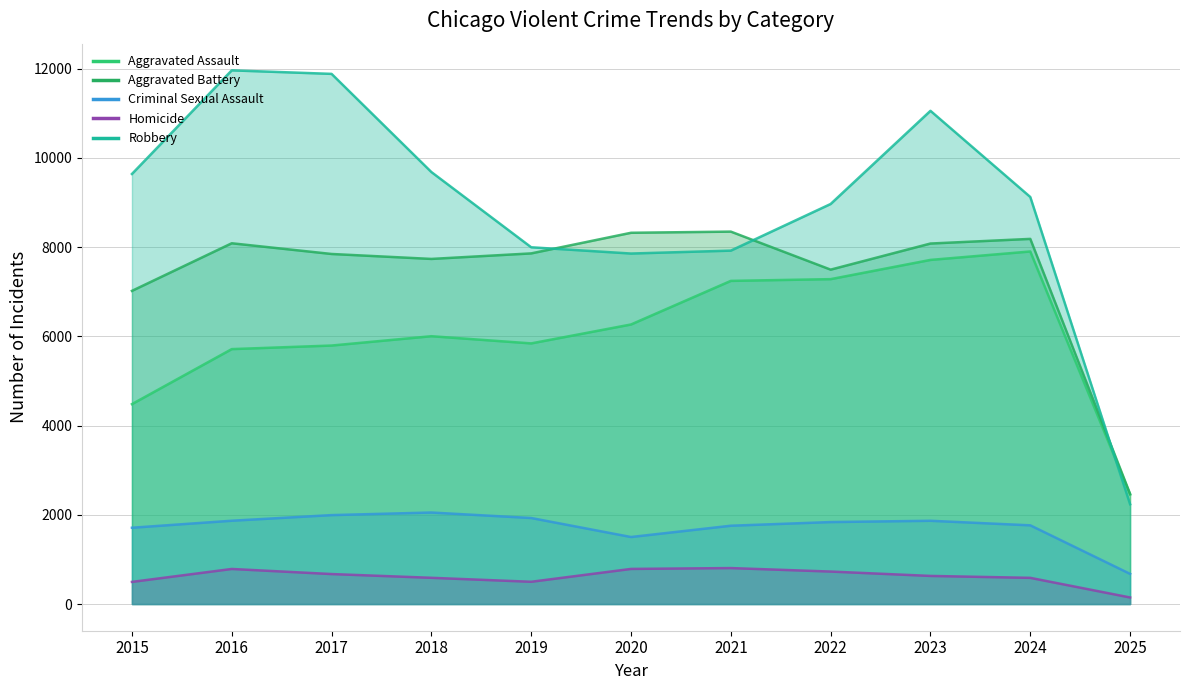

Reading left to right, what are all the values shown in this chart?

Aggravated Assault: 2015=4480	2016=5713	2017=5793	2018=6002	2019=5841	2020=6265	2021=7242	2022=7281	2023=7712	2024=7901	2025=2452
Aggravated Battery: 2015=7018	2016=8085	2017=7845	2018=7734	2019=7858	2020=8320	2021=8346	2022=7494	2023=8079	2024=8183	2025=2469
Criminal Sexual Assault: 2015=1710	2016=1867	2017=1993	2018=2051	2019=1928	2020=1502	2021=1755	2022=1837	2023=1866	2024=1764	2025=676
Homicide: 2015=496	2016=786	2017=672	2018=588	2019=499	2020=787	2021=806	2022=728	2023=630	2024=587	2025=147
Robbery: 2015=9638	2016=11960	2017=11881	2018=9681	2019=7995	2020=7855	2021=7920	2022=8965	2023=11053	2024=9122	2025=2237